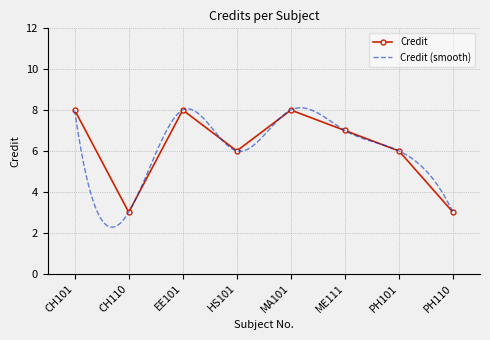

How many interior local peaks does the Credit series have?

2